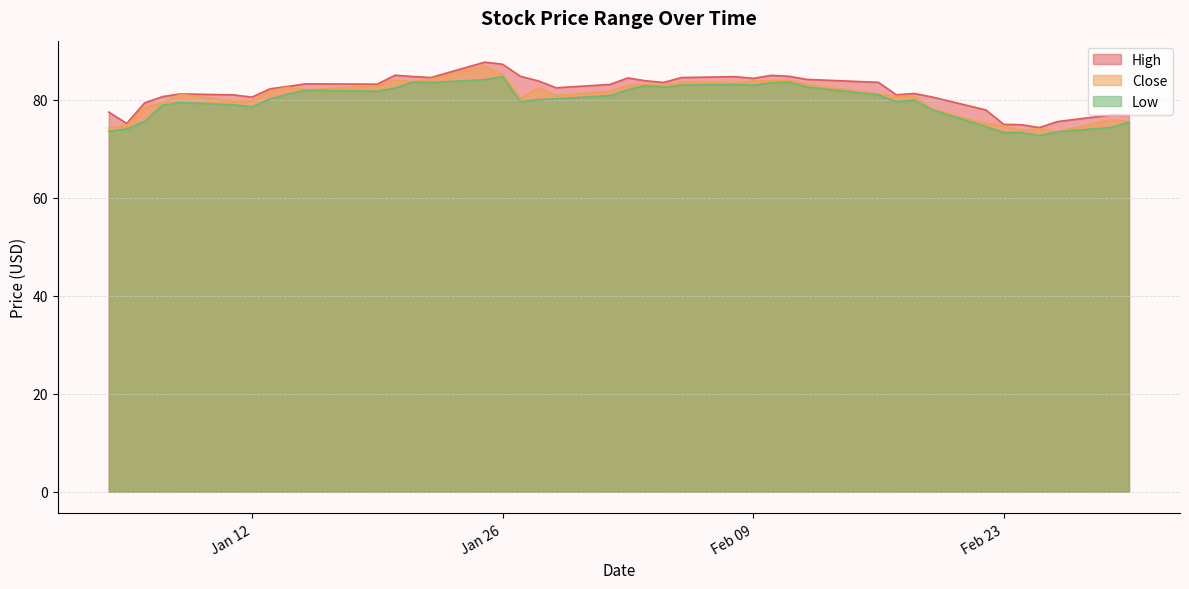

What is the value of the Close point at the 33rd from the left?

78.1